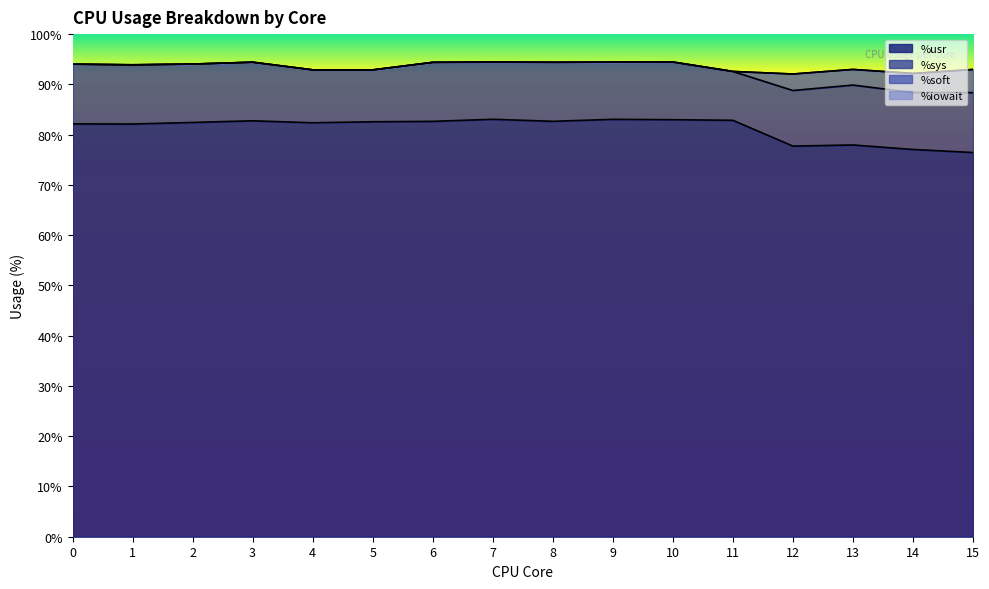

How many values in the %soft series exceed 0?

6